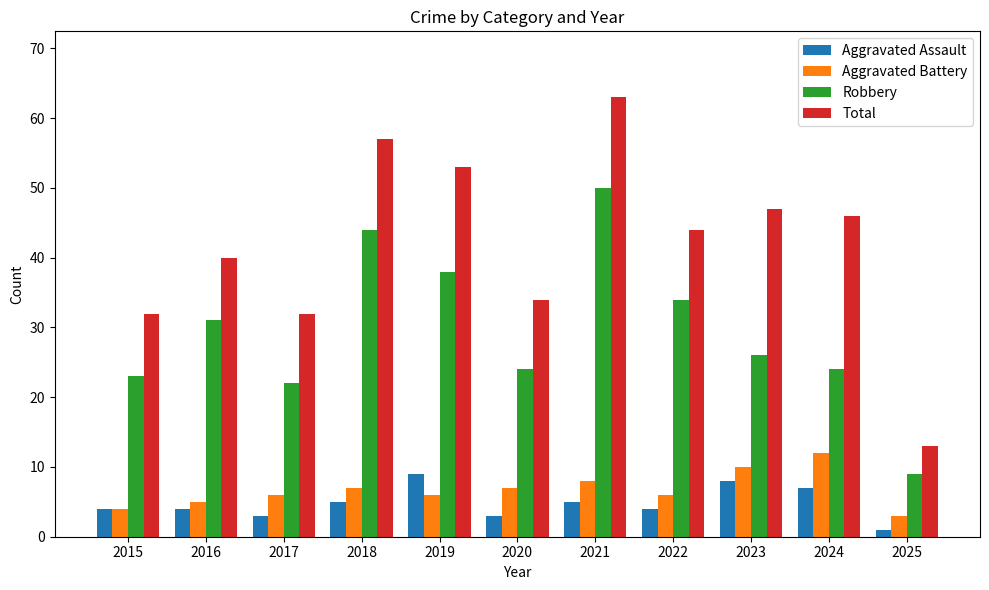

Is the value of Aggravated Assault at 2023 greater than the value of Total at 2017?

No